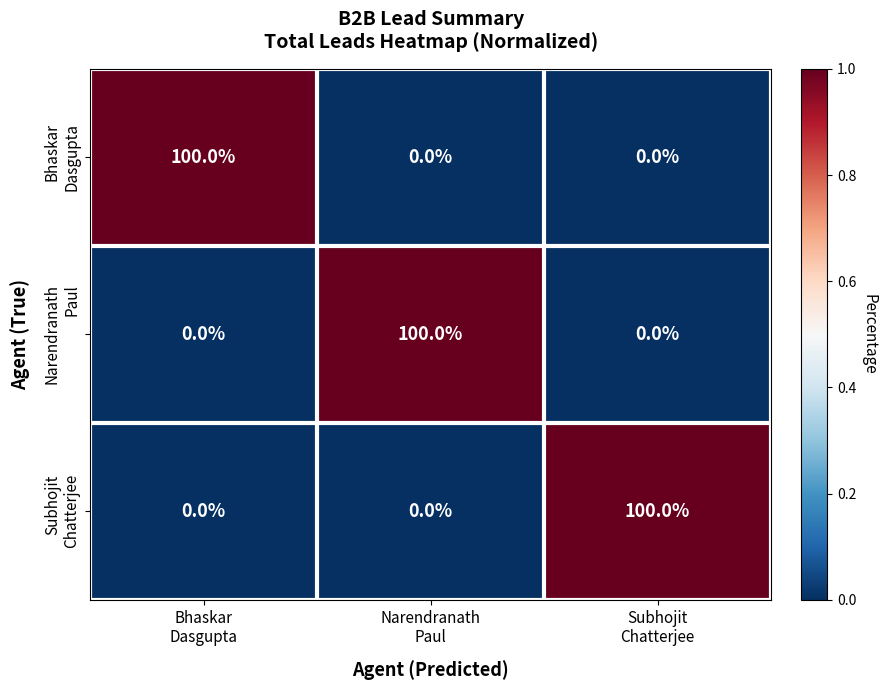

What is the greatest value displayed?

100